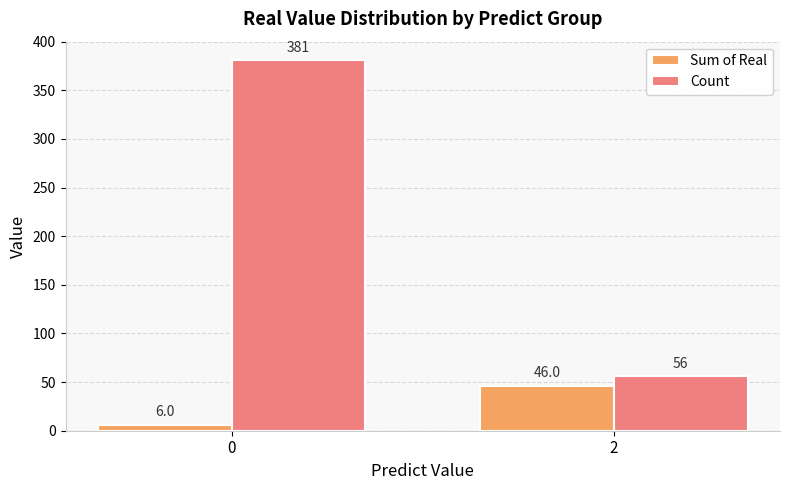

How many Sum of Real values are between 6 and 46?

2